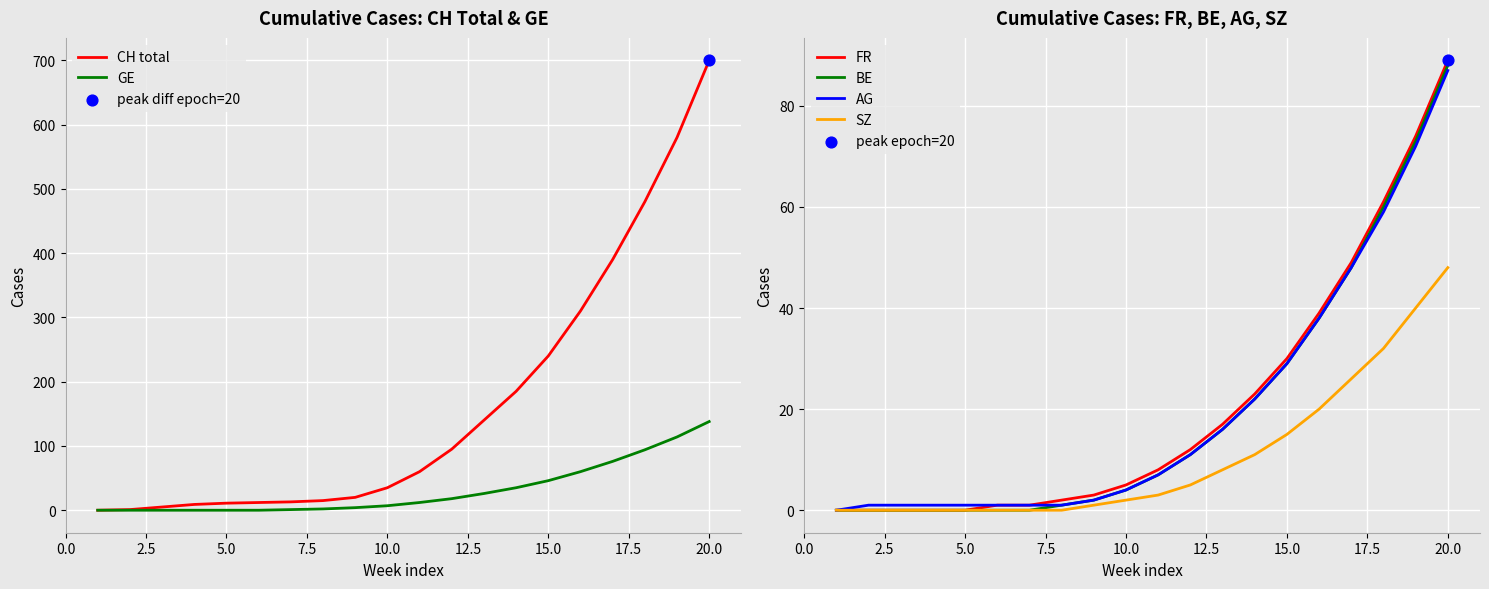

Which series reaches the maximum Y coordinate?

CH total